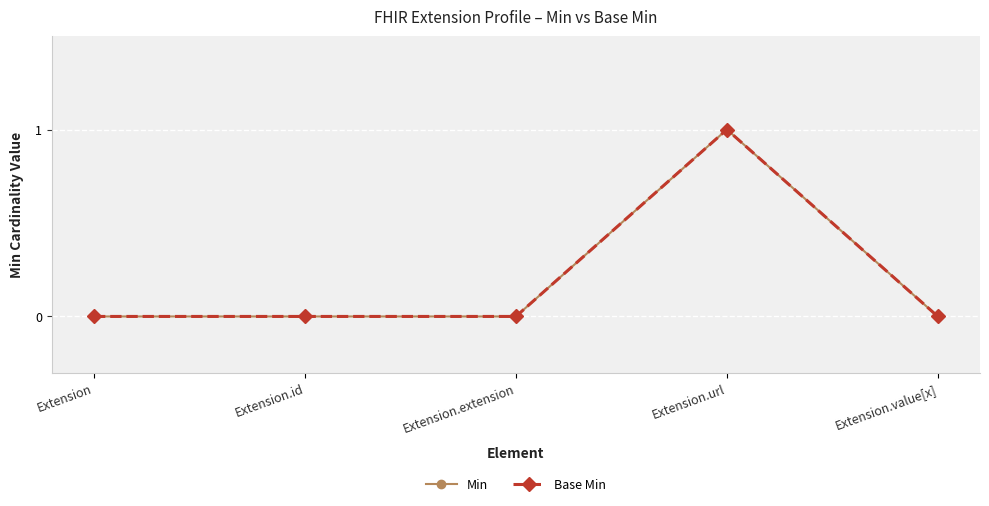

What position from the left is Extension?

1